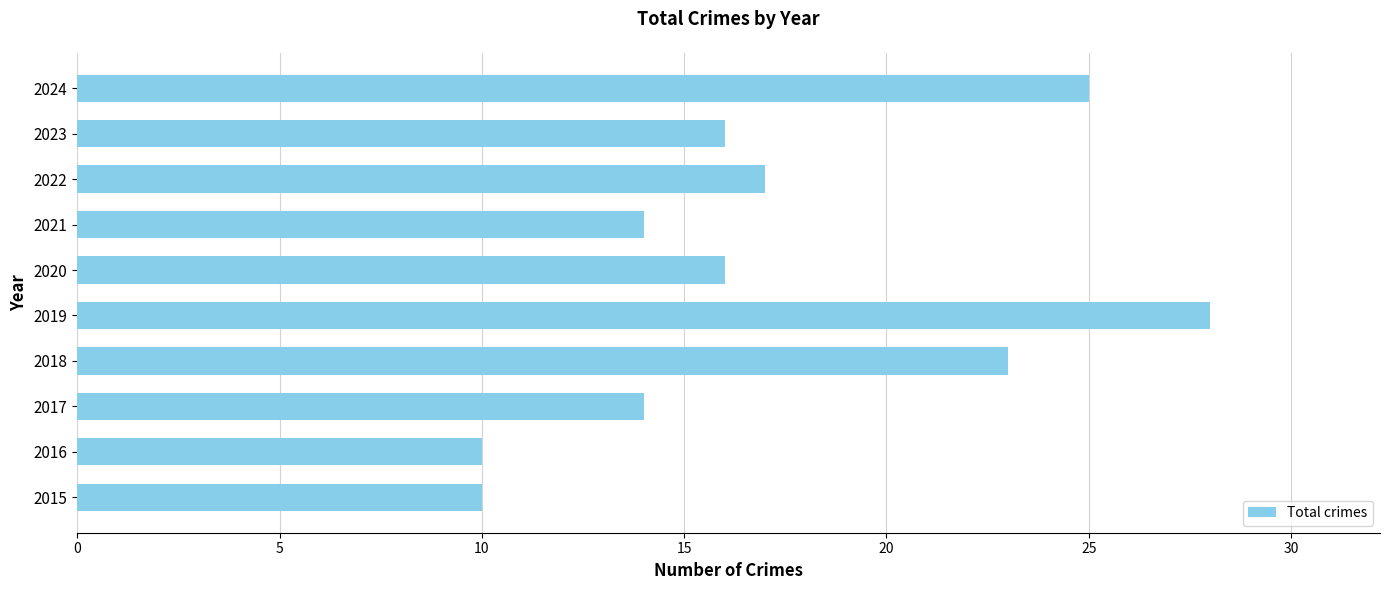

True or false: the data shows 39 at 2019.

False